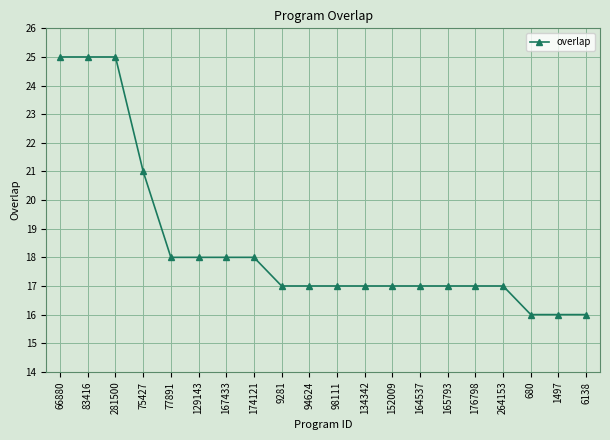

What is the difference between the second highest and second lowest values?

9